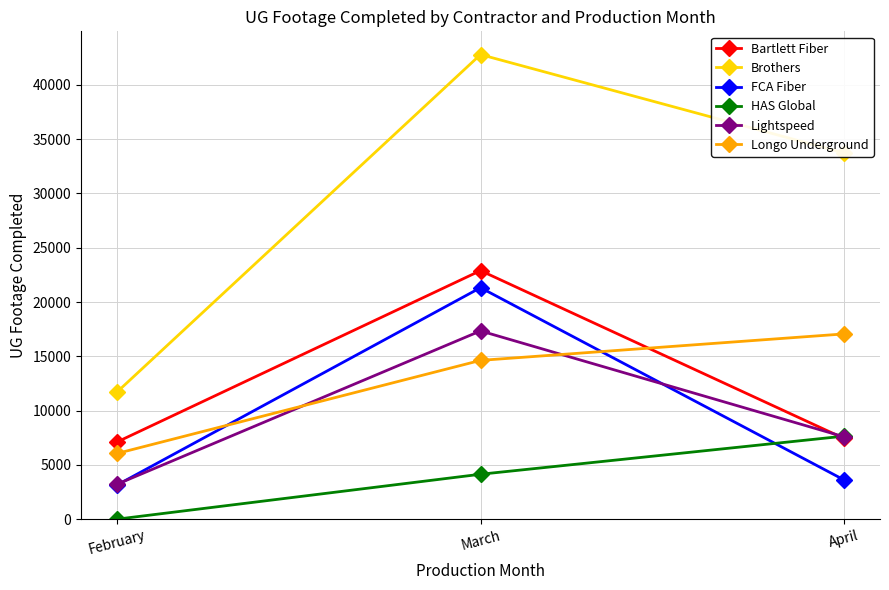

Which series has the largest range (max minus min)?

Brothers